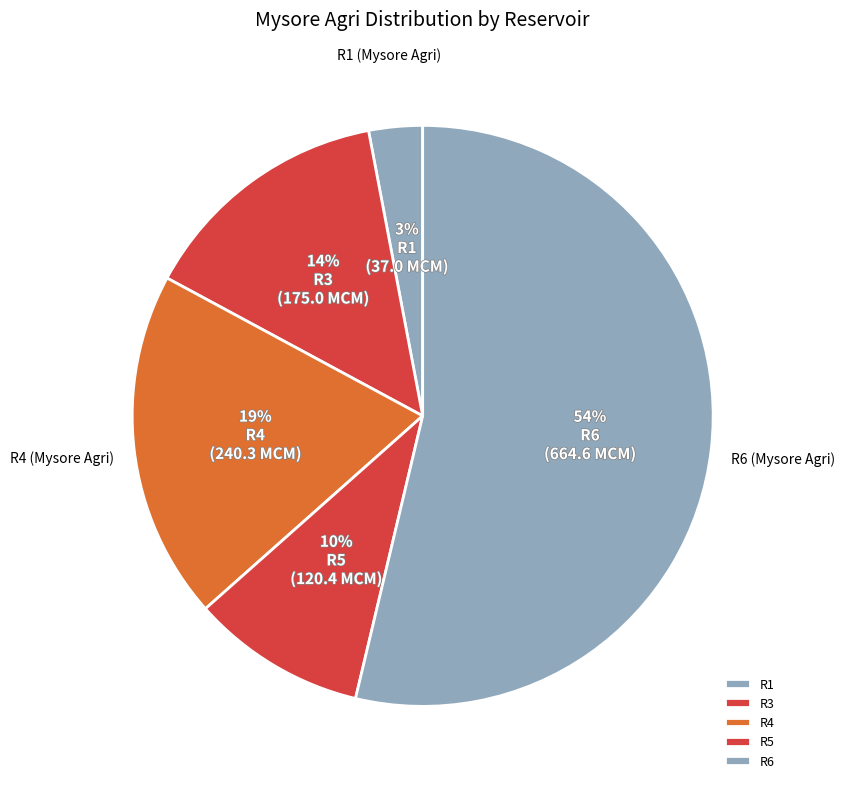

To the nearest percent, what percentage of the pie is R1?

3%